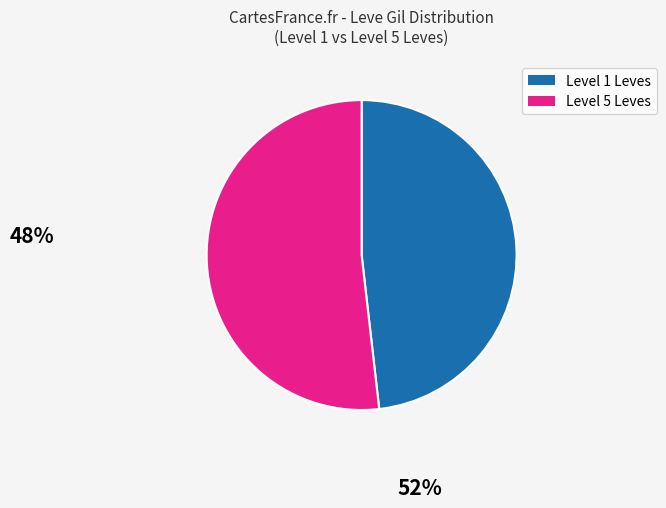

The Level 1 Leves slice represents 59% of the pie. True or false?

False